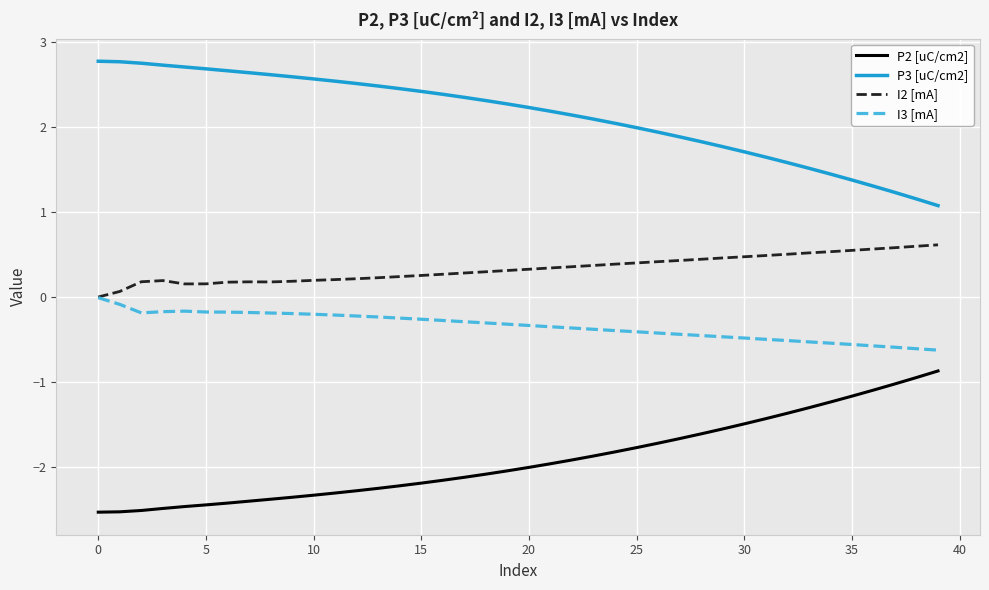

What is the lowest value of the P3 [uC/cm2] series?

1.1